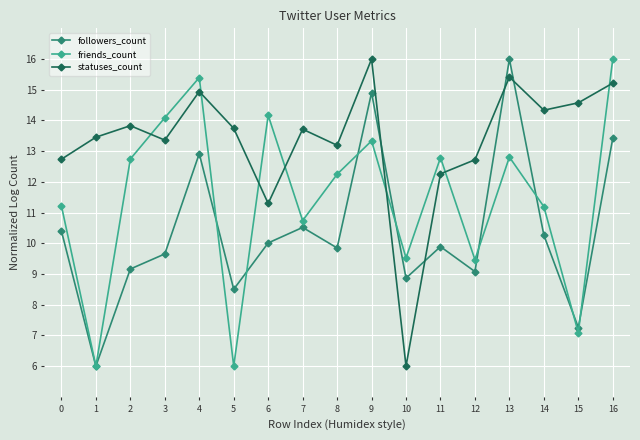

At which label is statuses_count closest to 11?

6